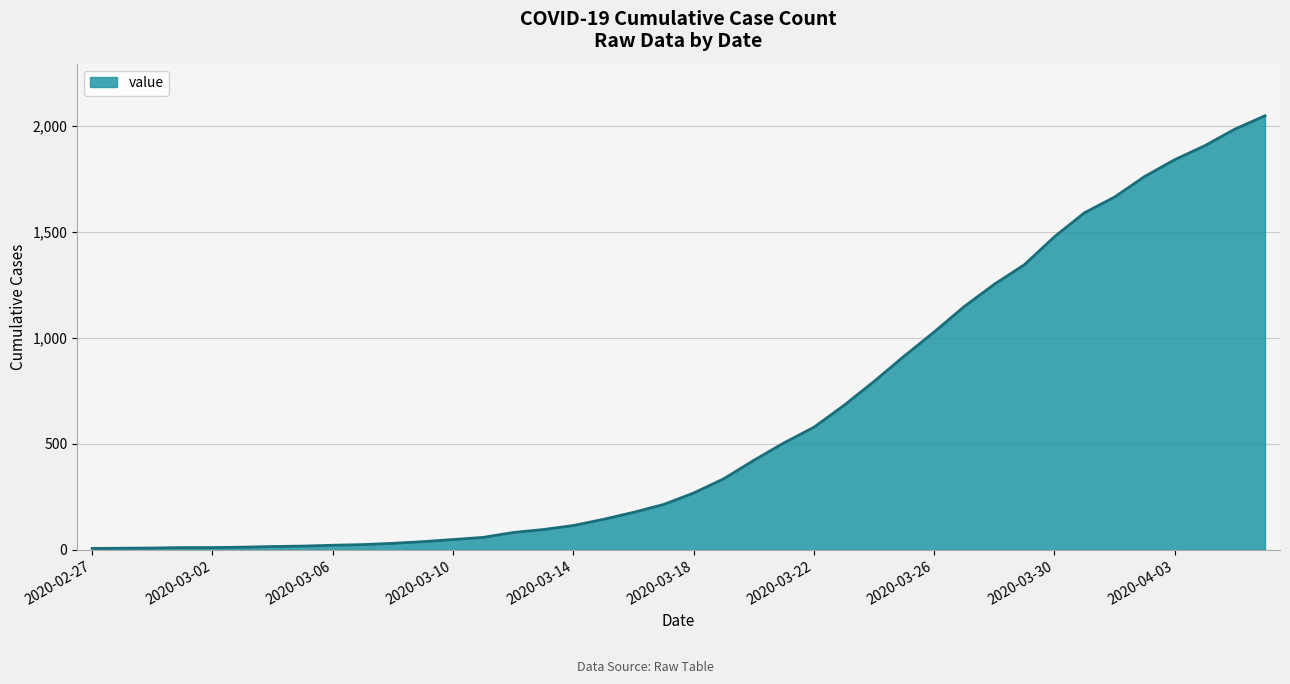

What is the maximum value shown in the chart?

2046